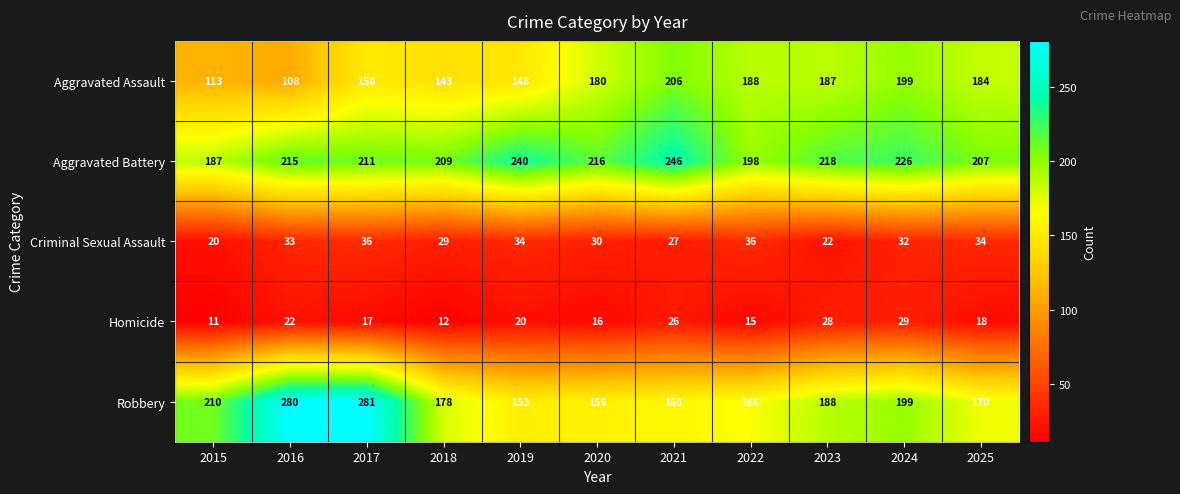

Which series has the largest range (max minus min)?

Robbery